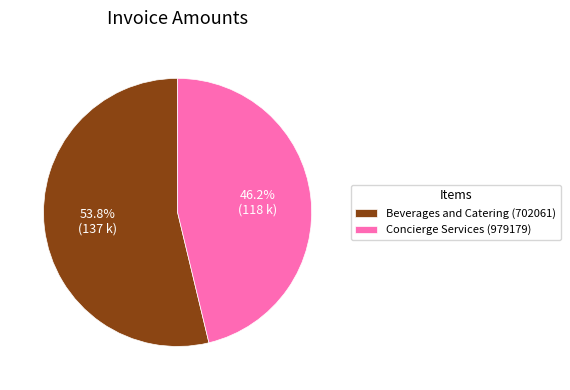

Does Concierge Services (979179) represent more than half of the total?

No